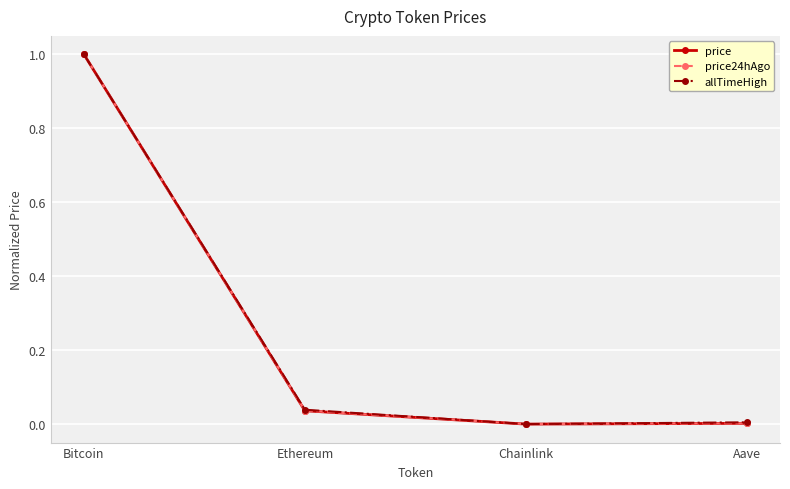

The allTimeHigh series shows 0.1 at Ethereum. True or false?

False